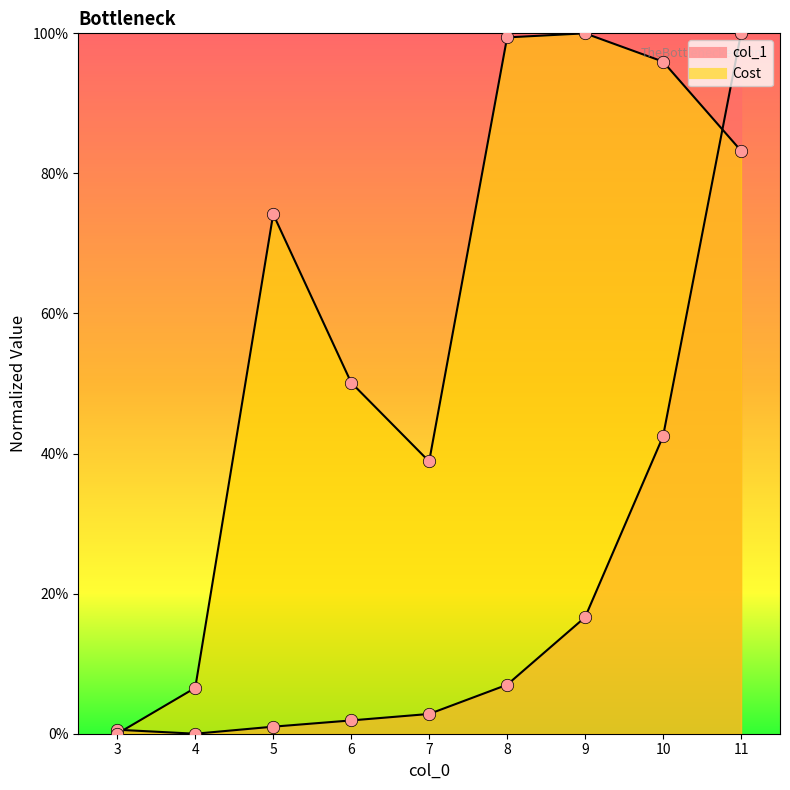

At which category is the sum across all series the highest?

11